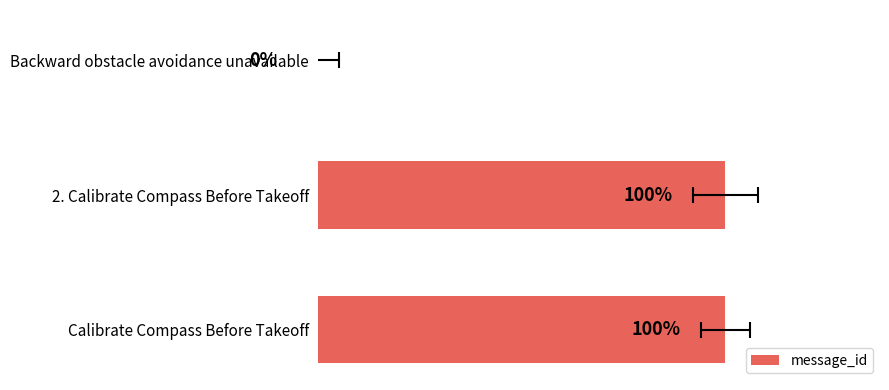

How many values are above zero?

2